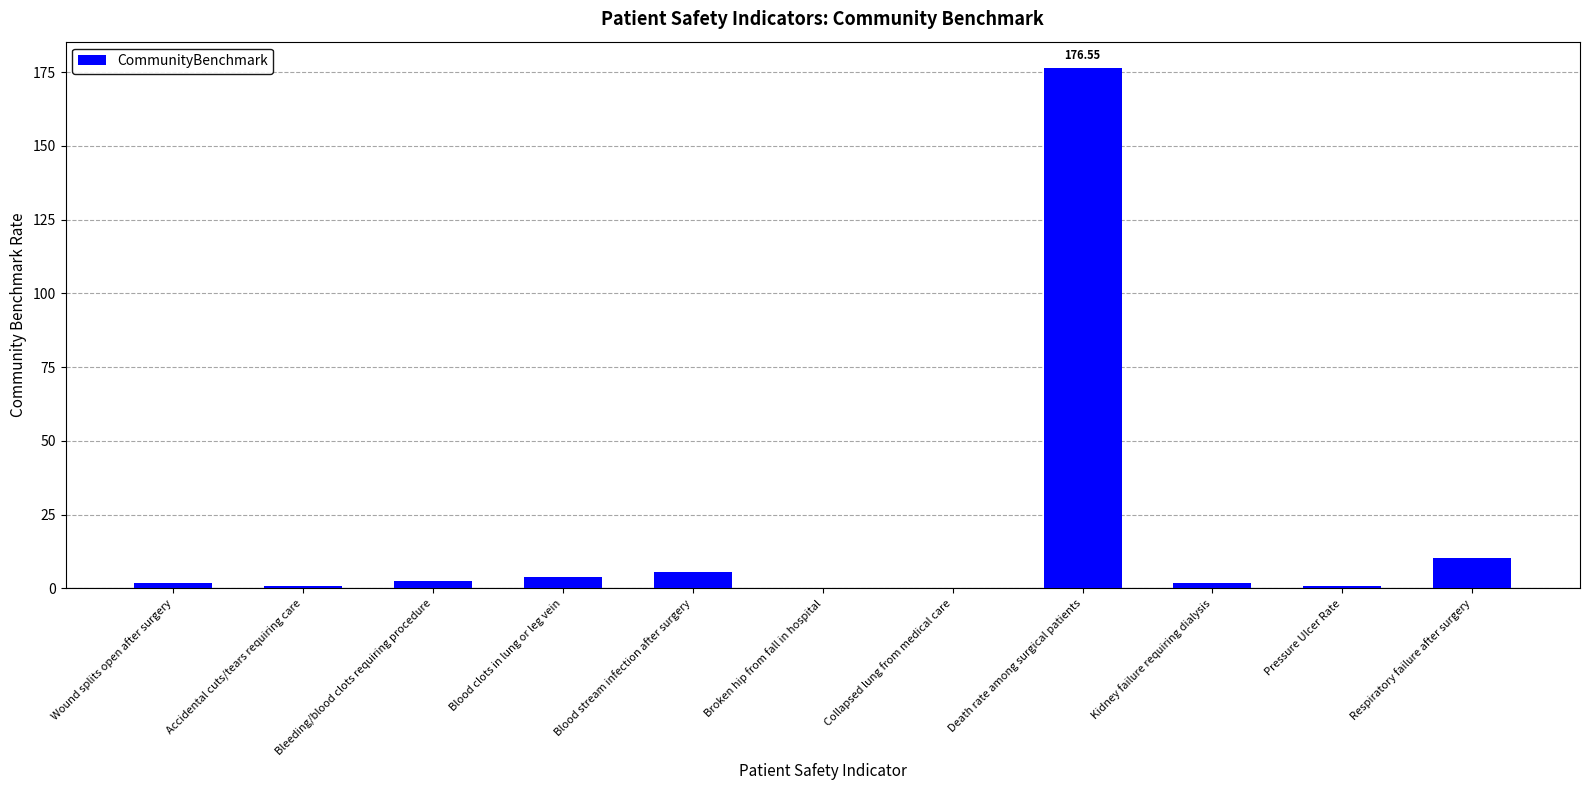

What is the sum of all values?

204.4